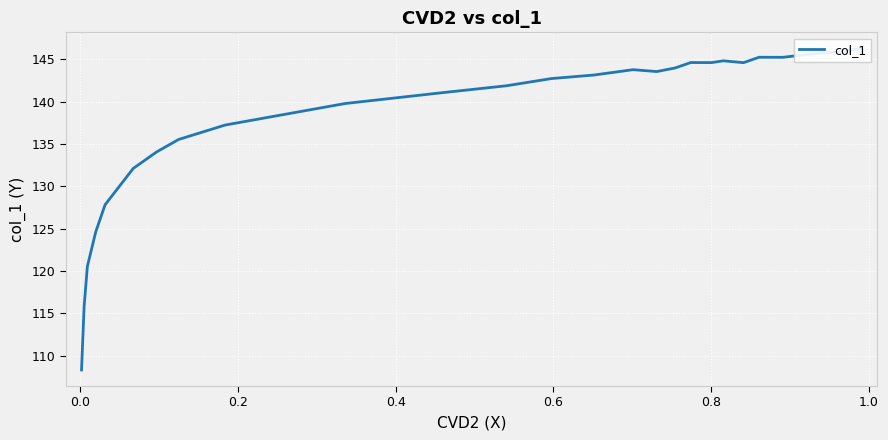

What is the sum of all values?

3874.0